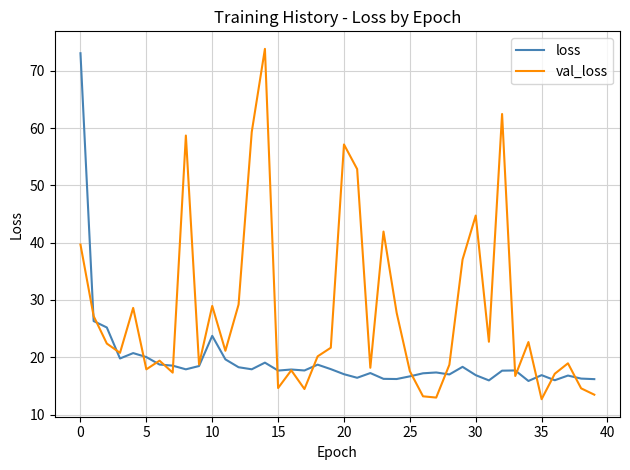

List the series in order of their overall mean, highest first.

val_loss, loss